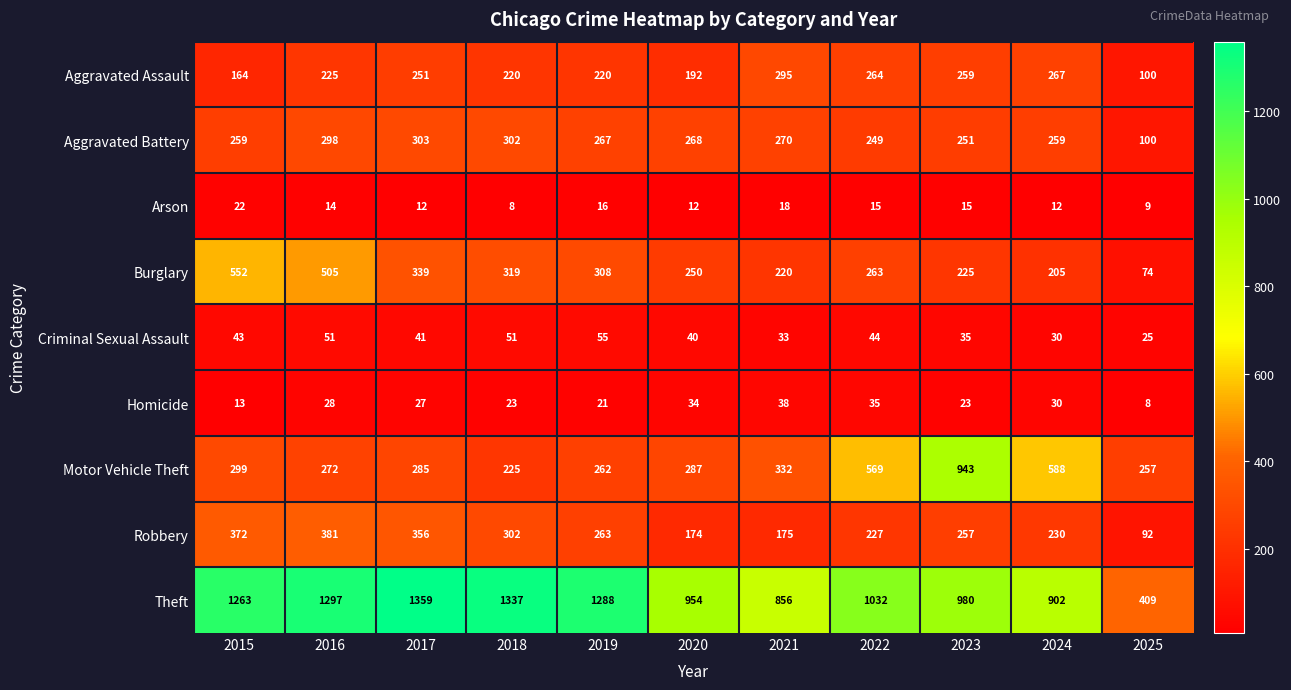

What is the sum of all Motor Vehicle Theft values?

4319